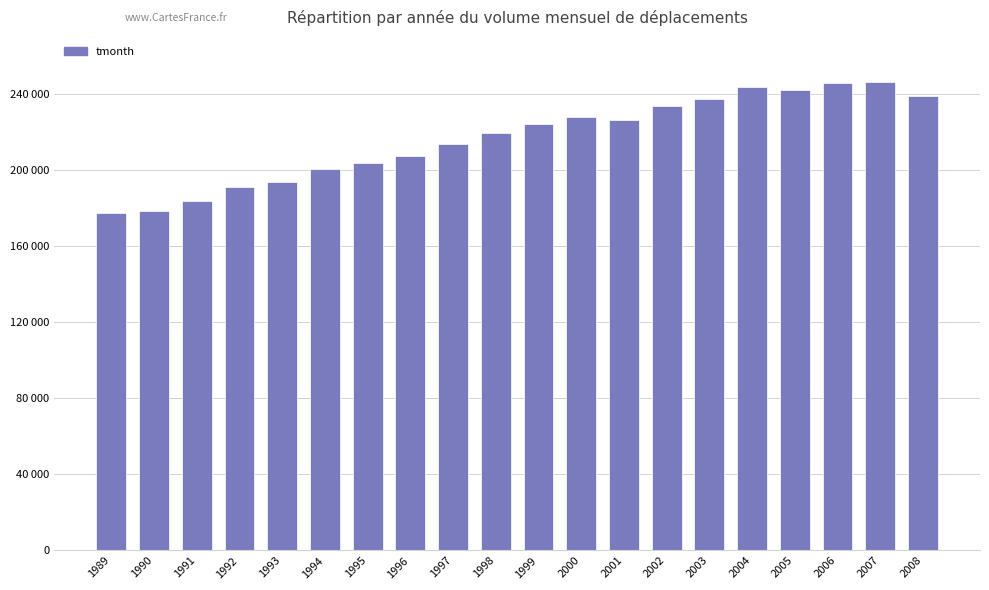

What is the value of the 19th bar from the left?

246050